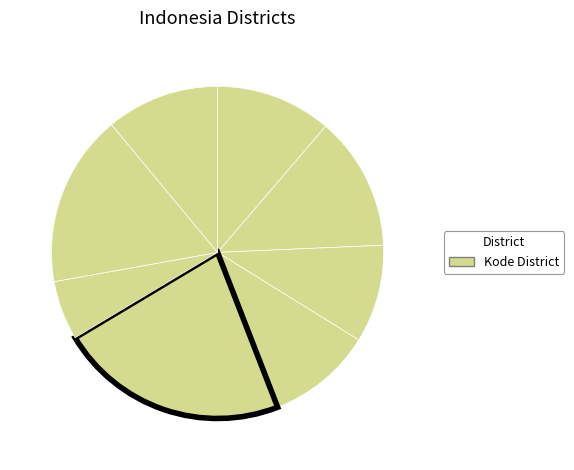

Is there a majority slice in this chart?

No